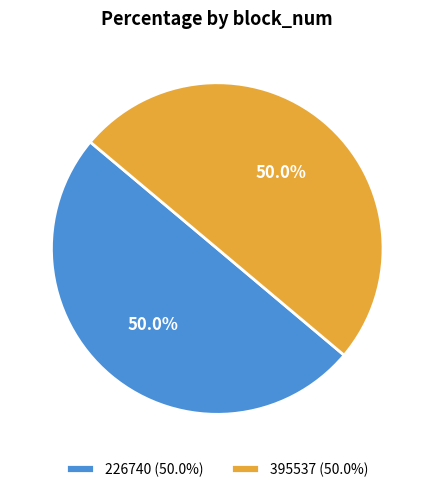

What percentage is the 226740 slice, to the nearest percent?

50%